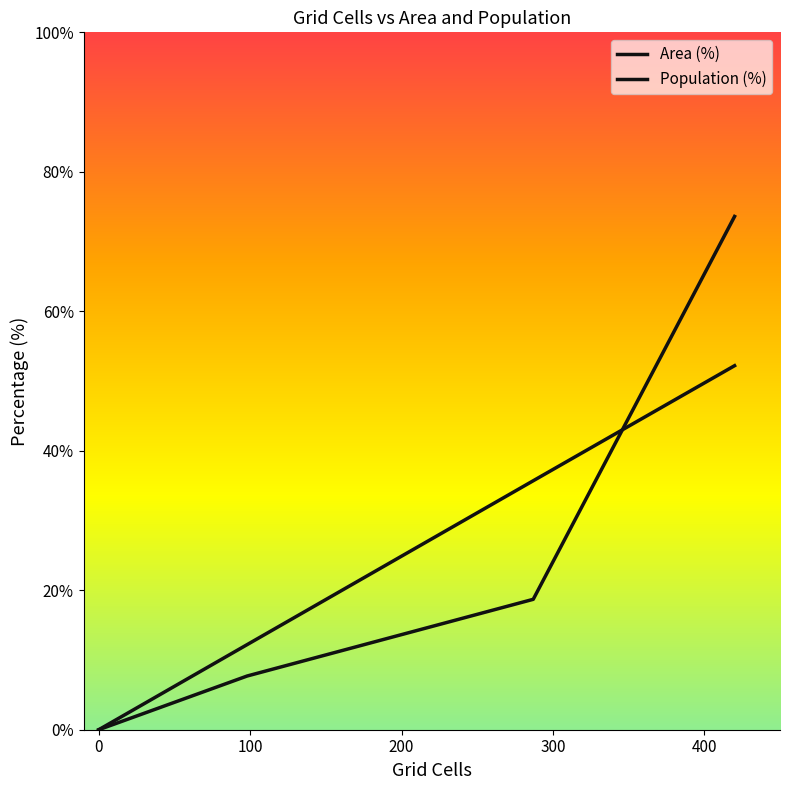

How many intersections are there between Population (%) and Area (%)?

1